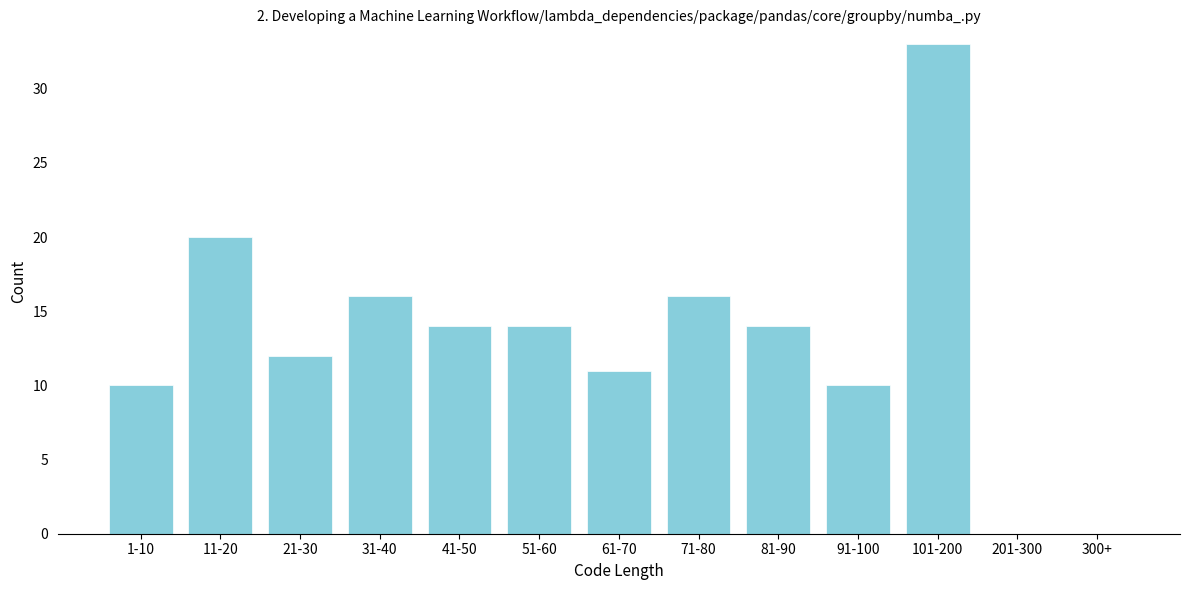

What is the change in value from 81-90 to 91-100?

-4